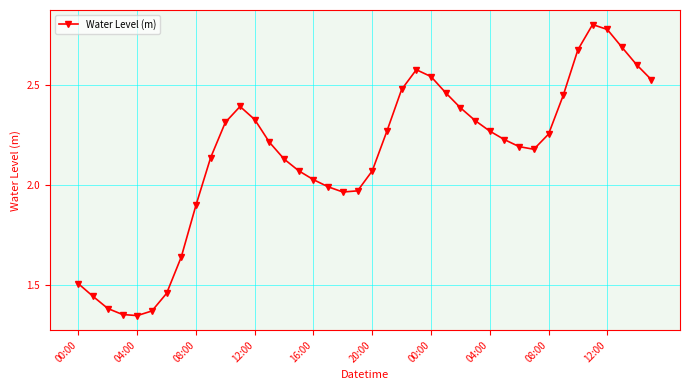

True or false: the data has more than 1 interior local peaks.

True